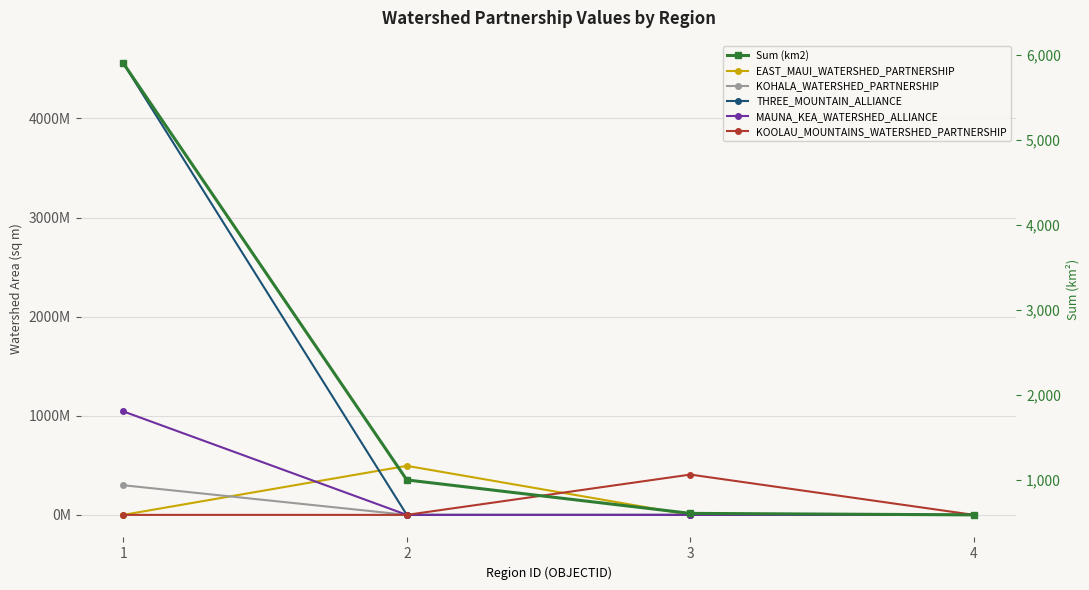

List the series in order of their peak value, highest first.

THREE_MOUNTAIN_ALLIANCE, MAUNA_KEA_WATERSHED_ALLIANCE, EAST_MAUI_WATERSHED_PARTNERSHIP, KOOLAU_MOUNTAINS_WATERSHED_PARTNERSHIP, KOHALA_WATERSHED_PARTNERSHIP, Sum (km2)